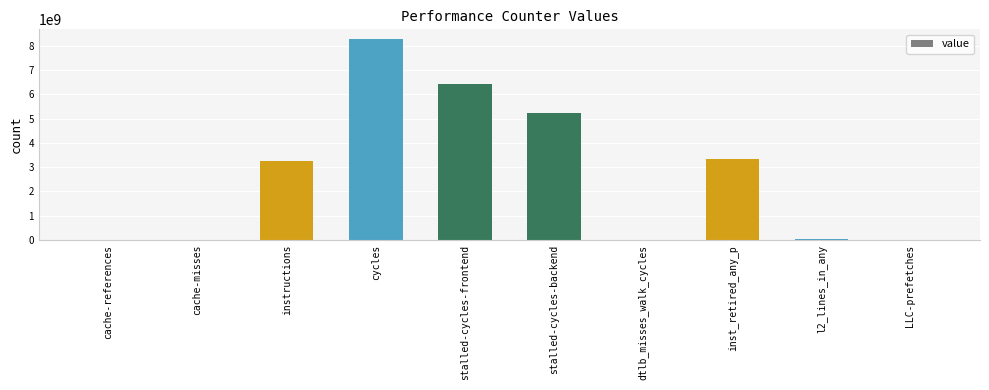

What value does the data have at stalled-cycles-frontend?

6429437387